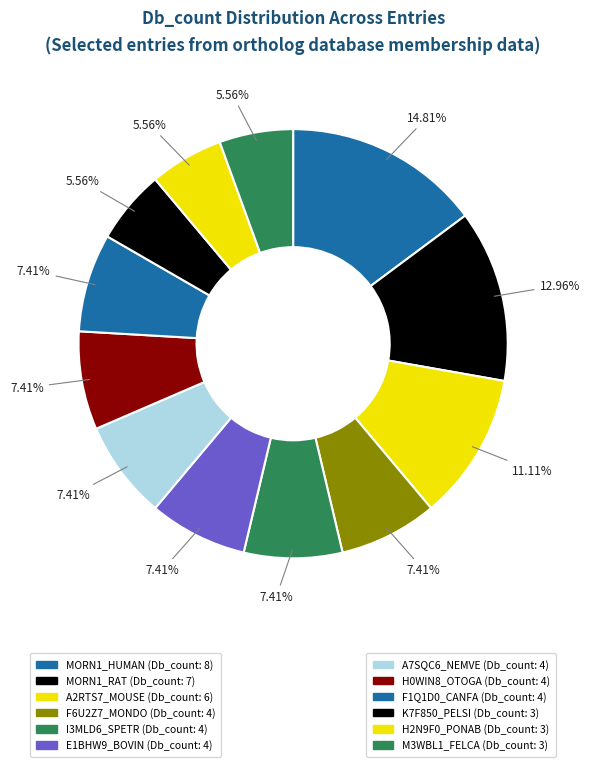

How many segments does this pie chart have?

12